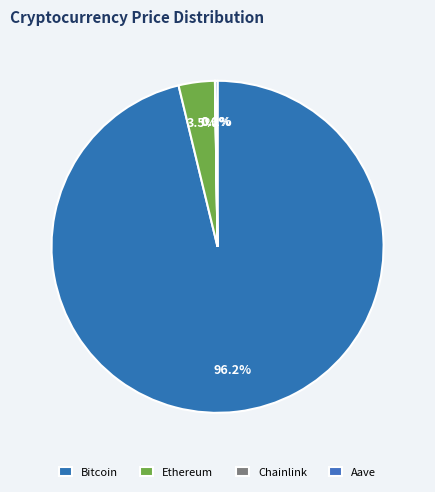

Do Aave and Ethereum together represent more than half of the pie?

No